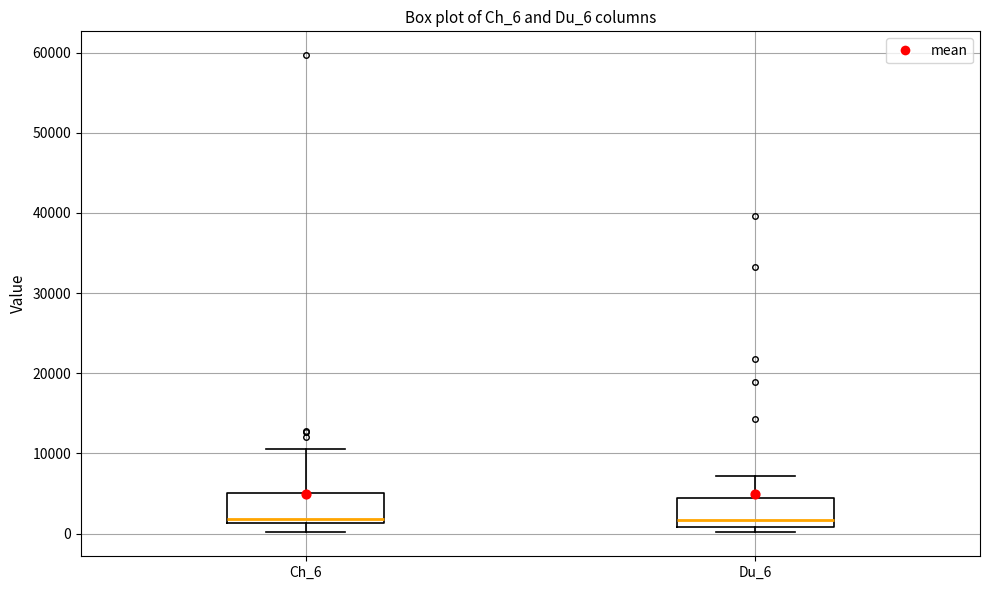

Reading left to right, transcribe this box plot: for each box, give where its median line is, the range the box spans, and where its two whiskers end, as read against the y-axis. The values are not printed on the chart, so give them approximately, as read against the axis.

Ch_6: median 2000, box 1000 to 5000, whiskers 0 to 11000
Du_6: median 2000, box 1000 to 4000, whiskers 0 to 7000